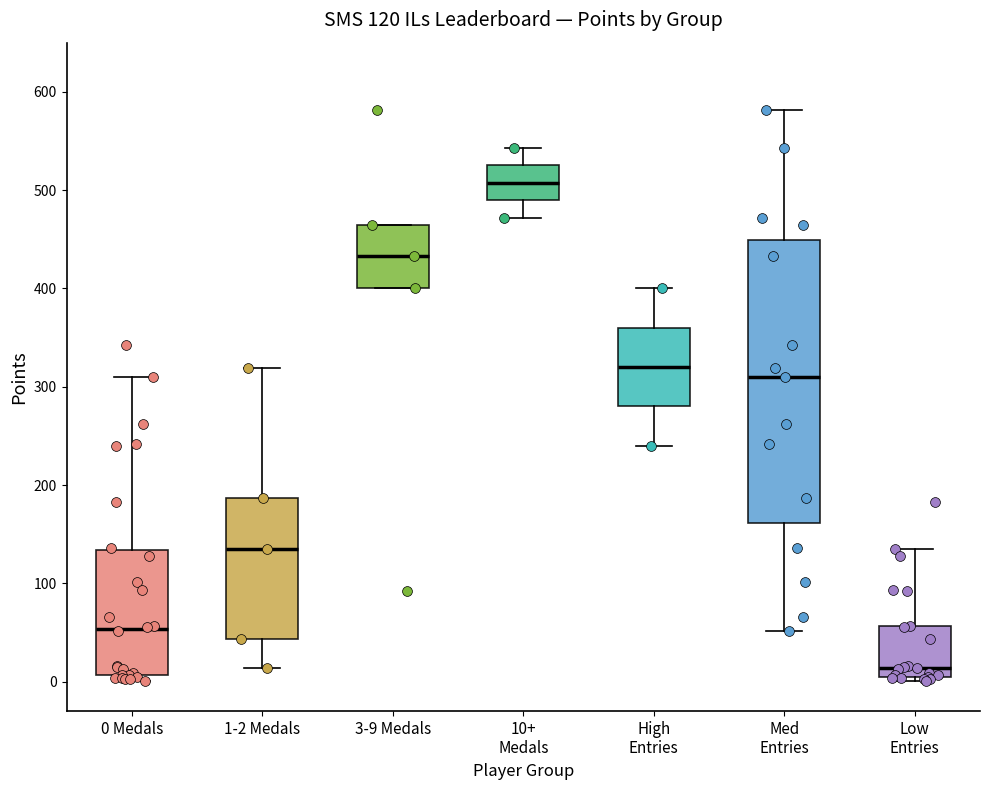

Which box is the tallest, from its lower edge to its upper edge?

Med Entries